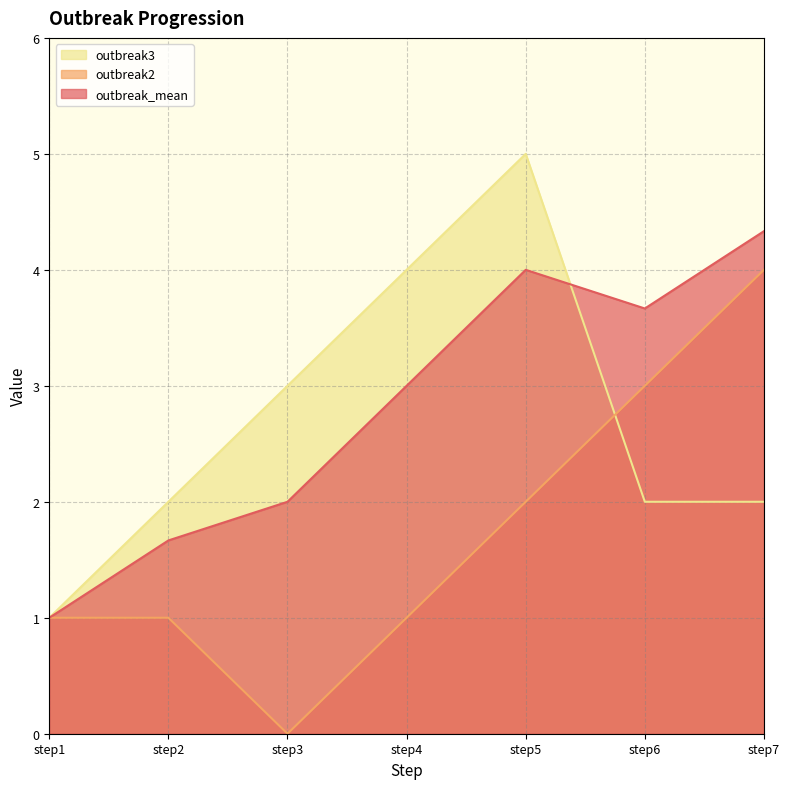

What is the total value across all series at step4?

8.0